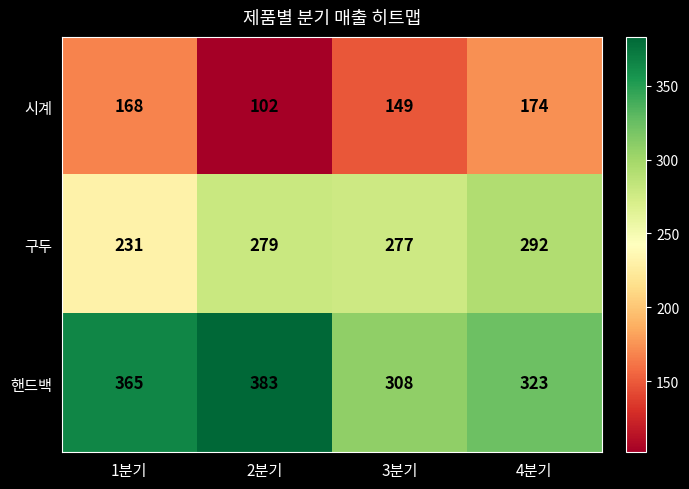

Rank the series by their average value, from highest to lowest.

핸드백, 구두, 시계